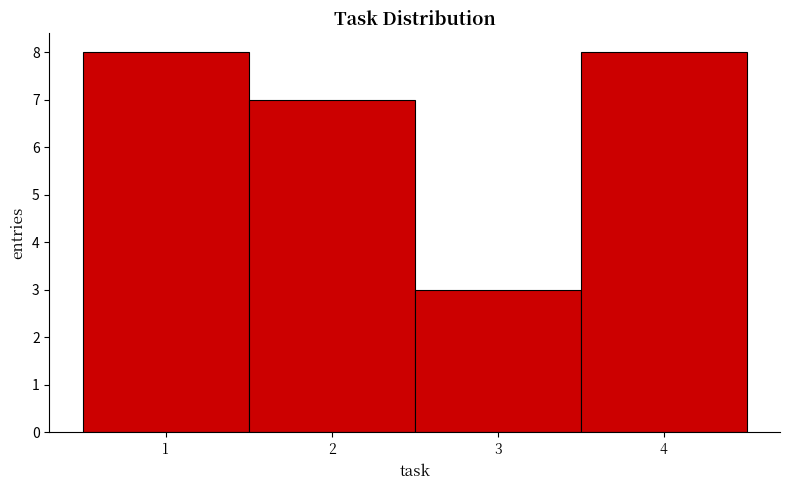

Reading left to right, list every bar in this chart as the range it spans on the x-axis followed by its height. The values are not printed on the chart, so give them approximately, as read against the axis.

0.5 to 1.5: 8
1.5 to 2.5: 7
2.5 to 3.5: 3
3.5 to 4.5: 8